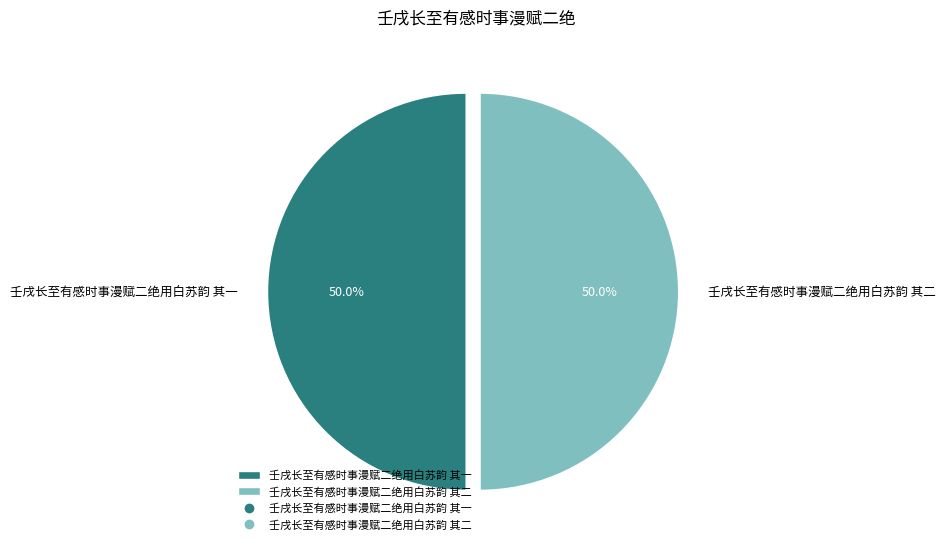

What is the ratio of the value at 壬戌长至有感时事漫赋二绝用白苏韵 其二 to the value at 壬戌长至有感时事漫赋二绝用白苏韵 其一?

1.0